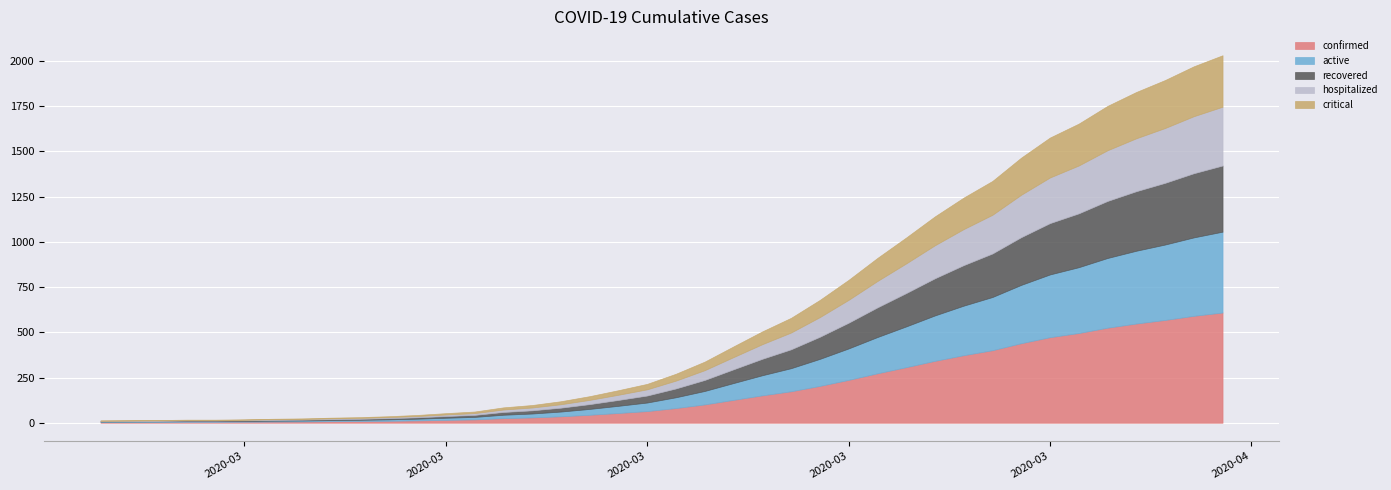

What is the label of the 36th point from the left?

2020-04-02